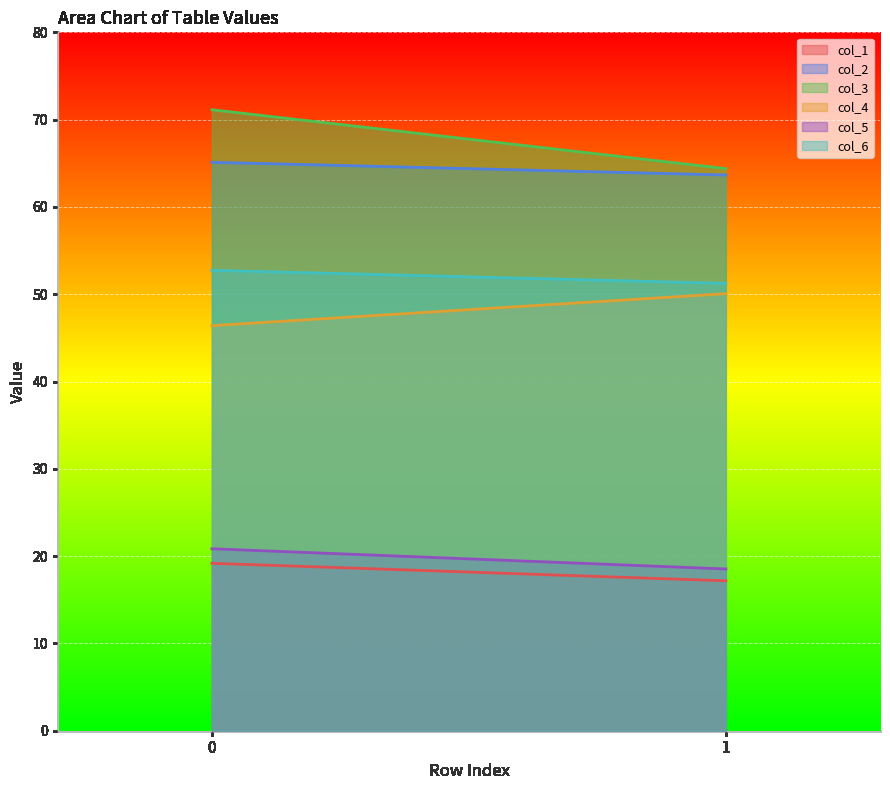

What is the total value across all series at 0?

275.4